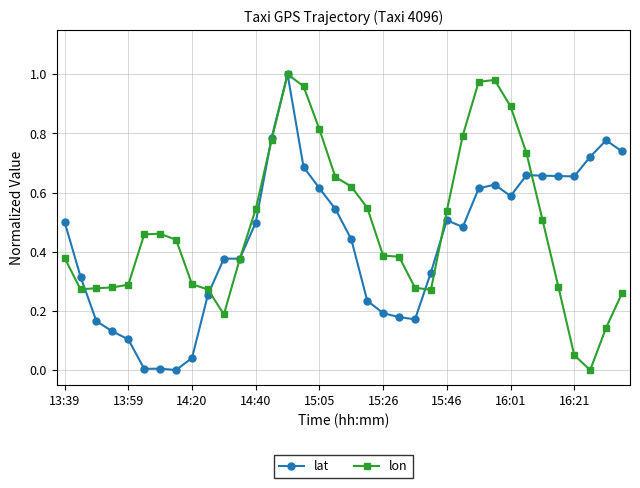

Does the chart have visible grid lines?

Yes